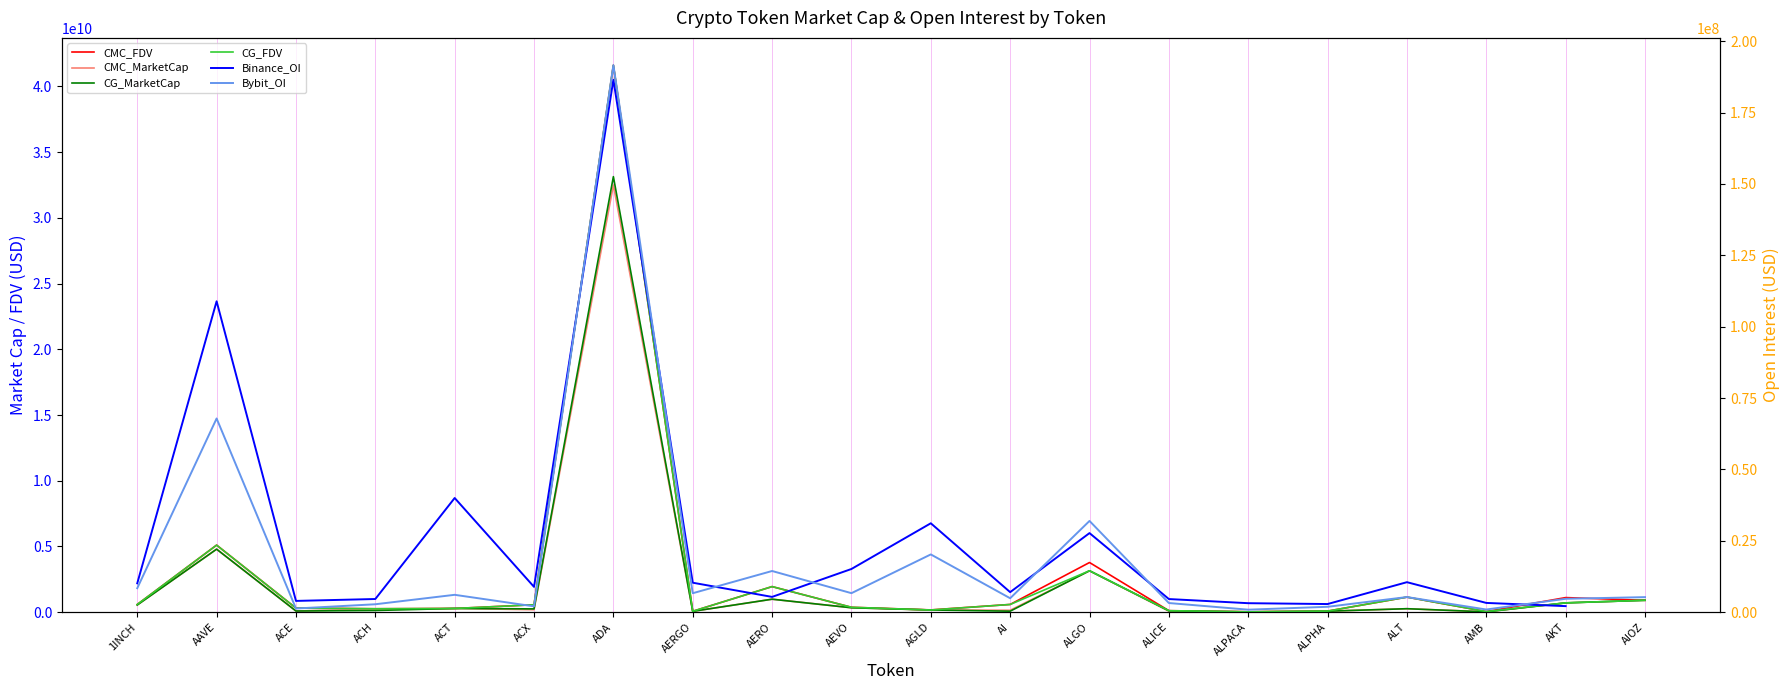

Read the Binance_OI value at ALICE.

4602949.0